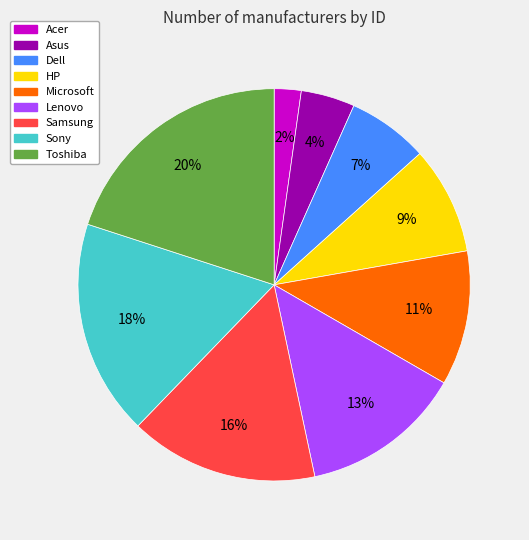

To the nearest percent, what portion does Sony represent?

18%